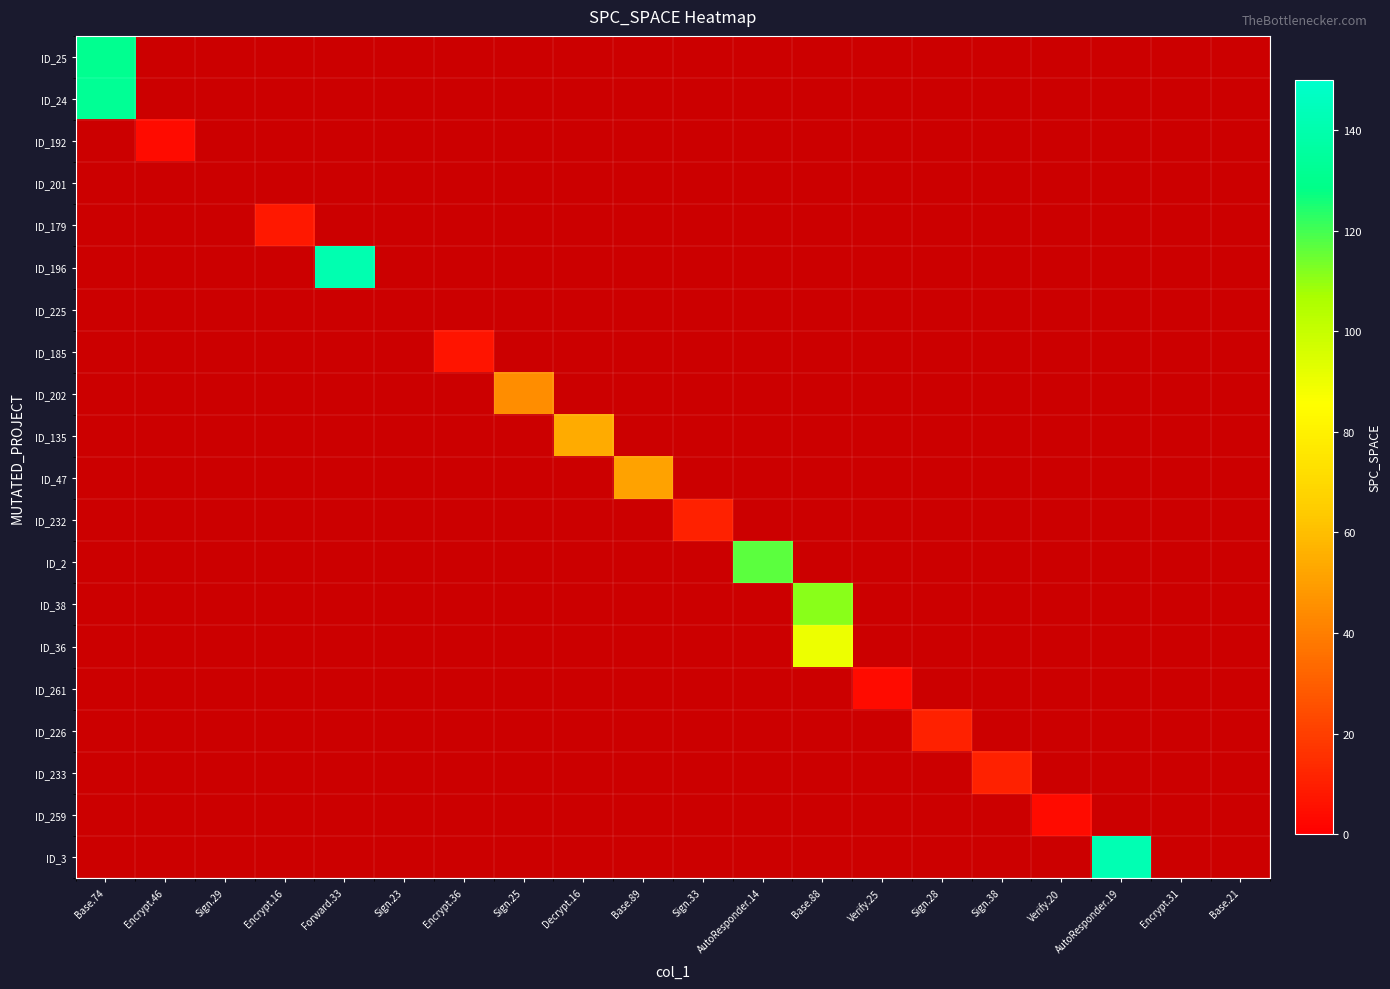

Which category has the lowest value in the ID_192 series?

Base.74